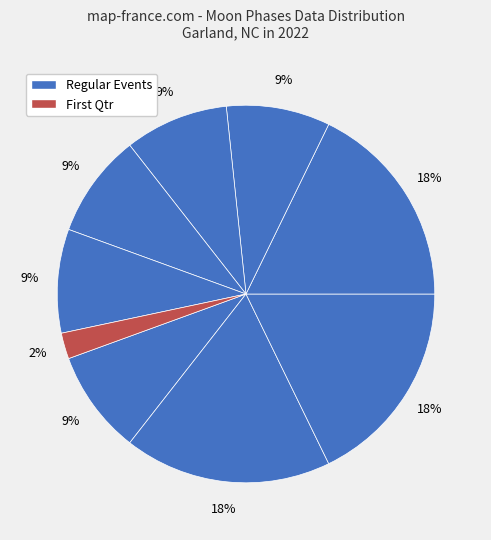

How many segments does this pie chart have?

9